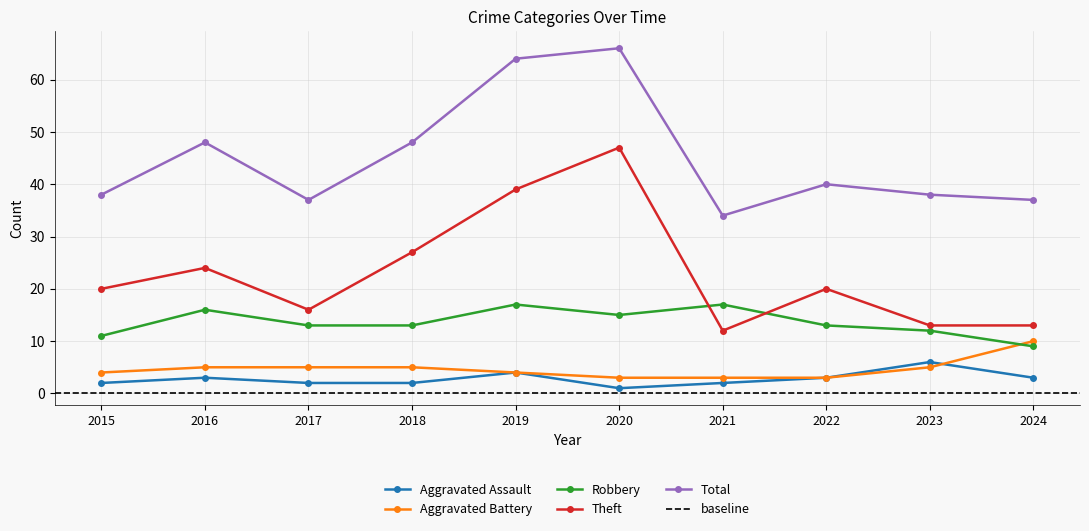

How many lines are shown in the chart?

5